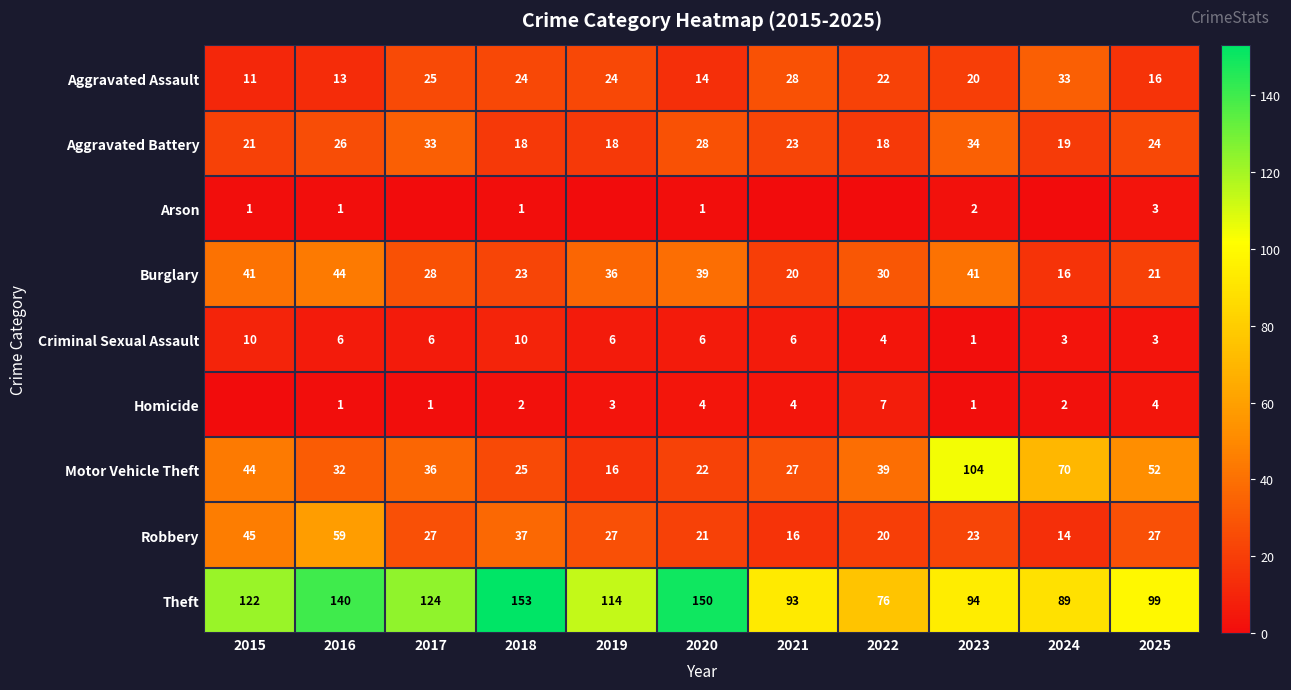

What value does the Motor Vehicle Theft series have at 2019, to the nearest 5?

15